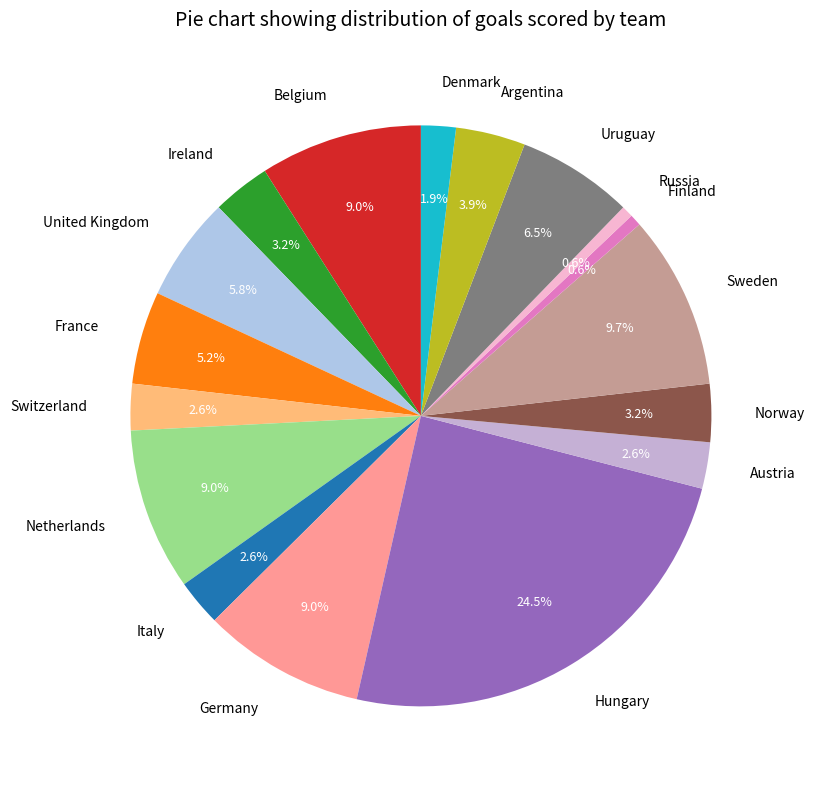

How much of the chart is everything except Norway?

96.8%